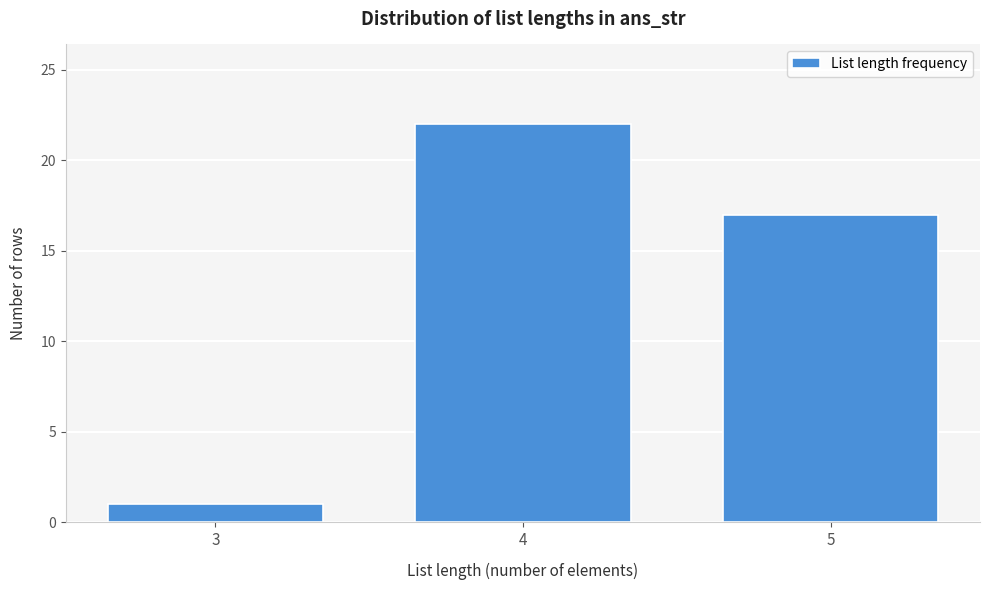

Reading left to right, what are all the values shown in this chart?

1	22	17